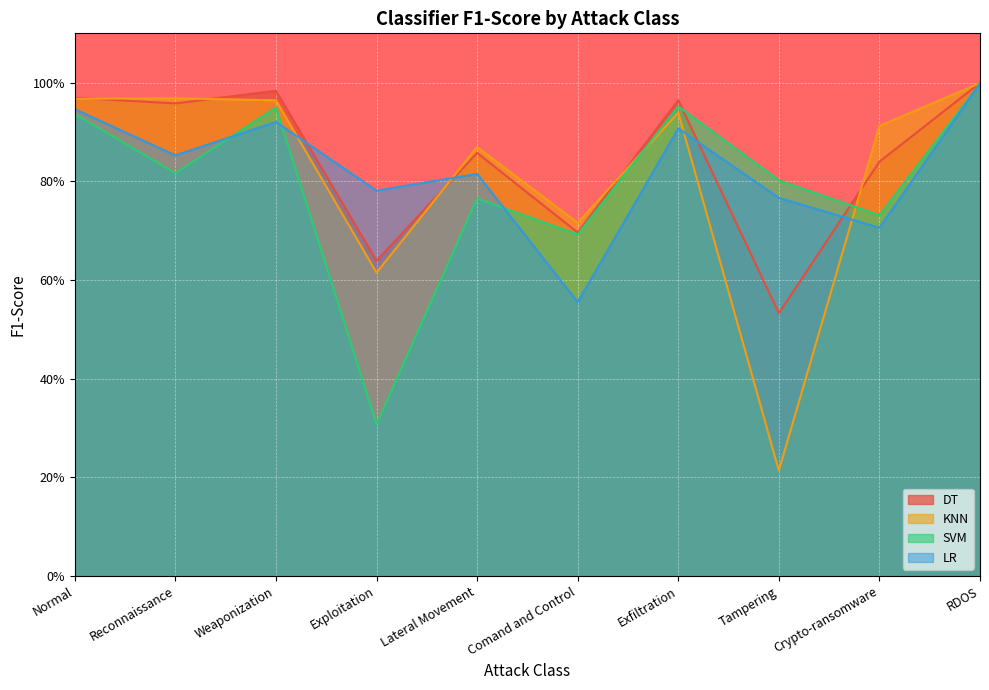

At which category does DT reach its first local peak?

Weaponization